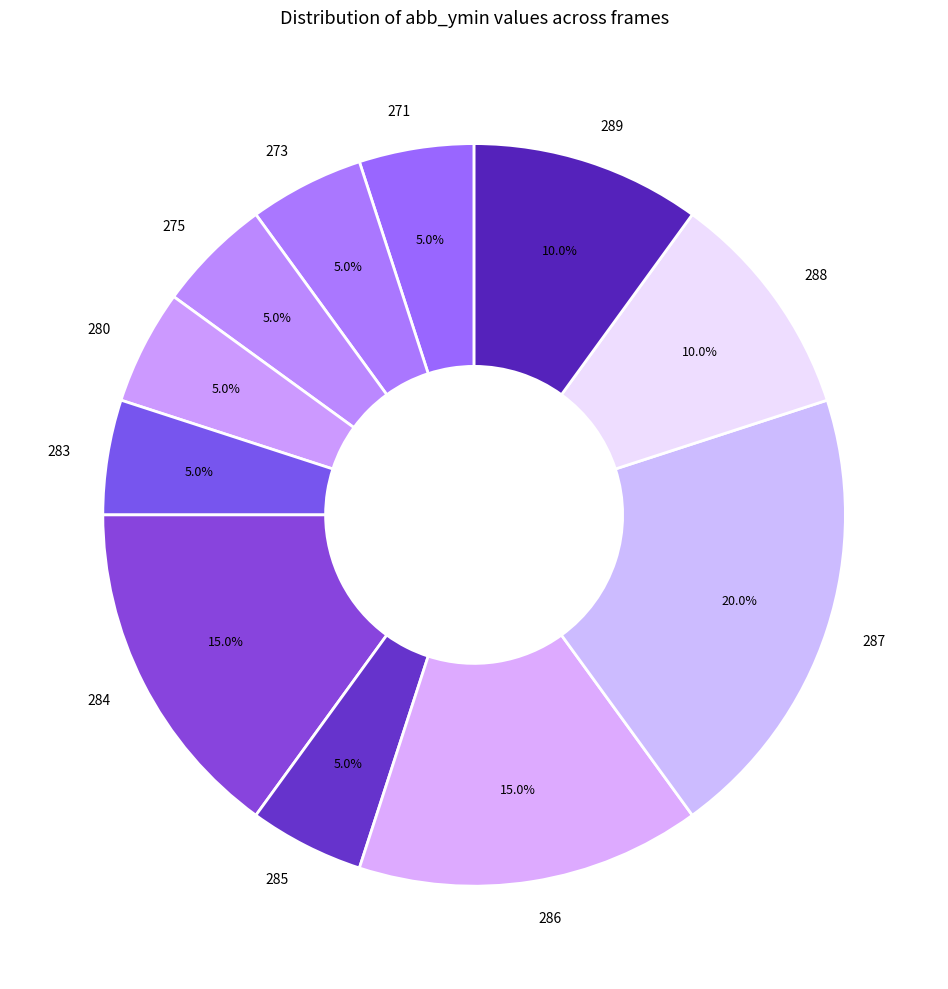

What is the ratio of the value at 289 to the value at 271?

2.0